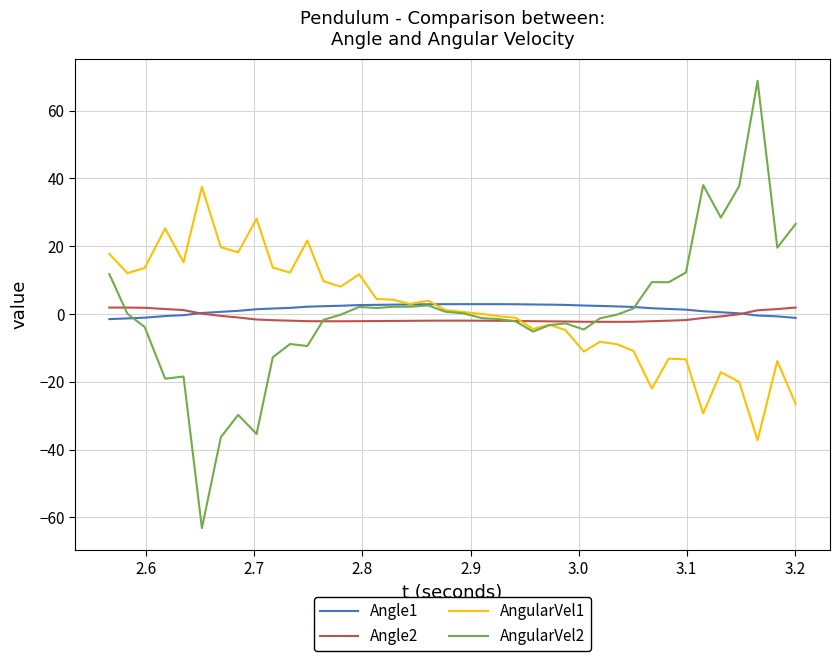

What is the minimum value for AngularVel2?

-63.1